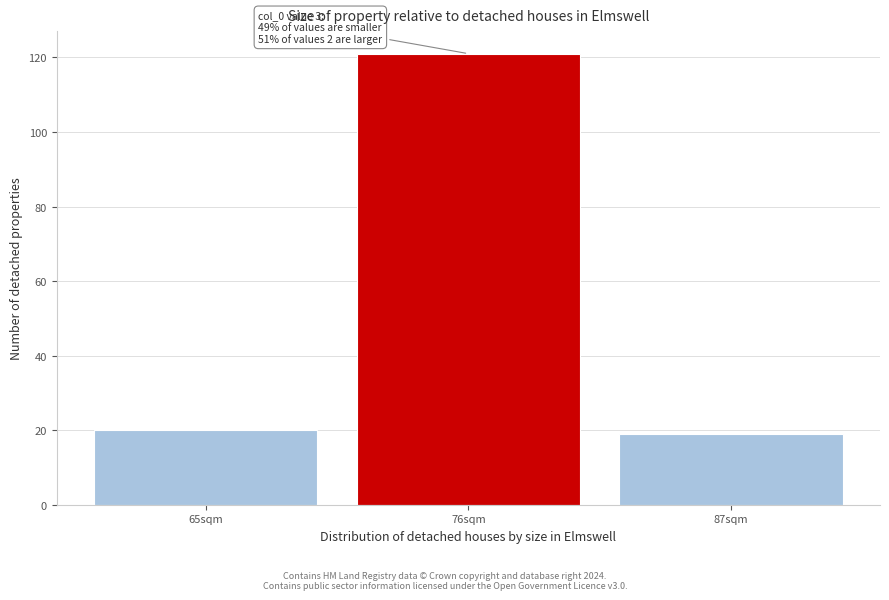

Reading left to right, extract all data points from this chart.

65sqm=20	76sqm=121	87sqm=19